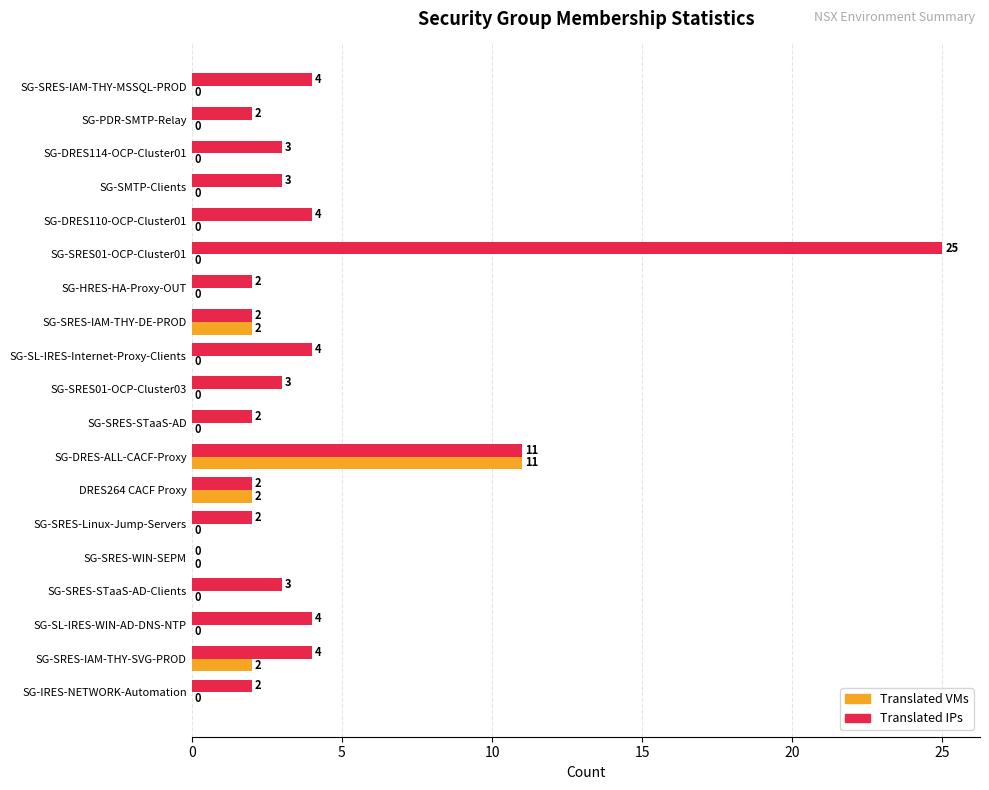

The Translated IPs series shows 3 at SG-SRES01-OCP-Cluster03. True or false?

True